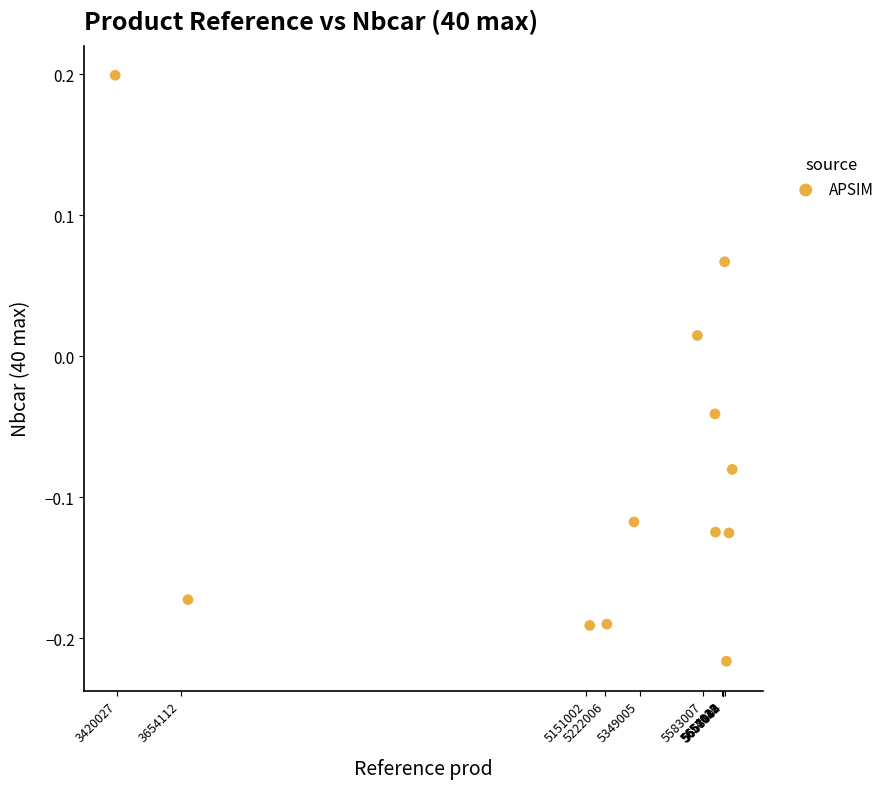

What is the average X value?

5194751.3